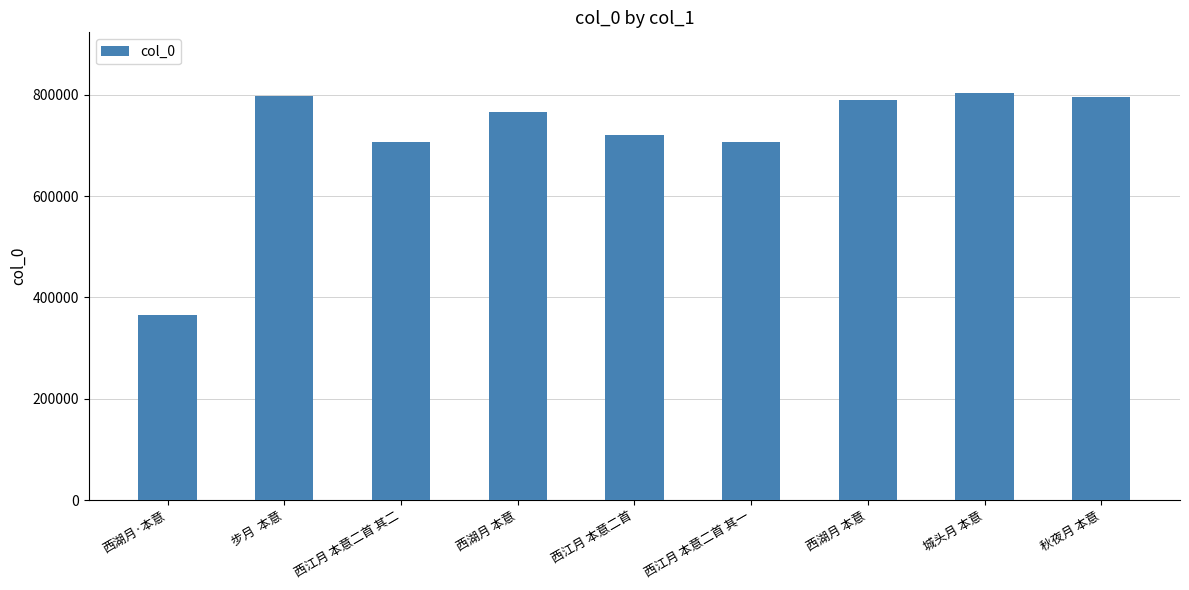

Rank the categories by value from lowest to highest.

西湖月·本意, 西江月 本意二首 其一, 西江月 本意二首 其二, 西江月 本意二首, 西湖月 本意, 西湖月 本意, 秋夜月 本意, 步月  本意, 城头月 本意